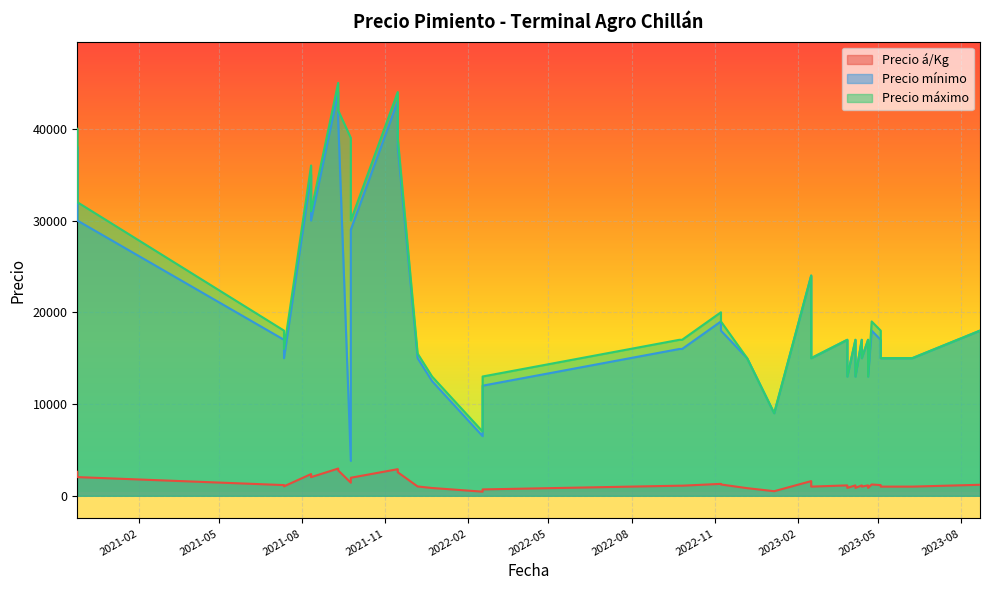

Which label corresponds to the smallest value in the chart?

2022-02-17